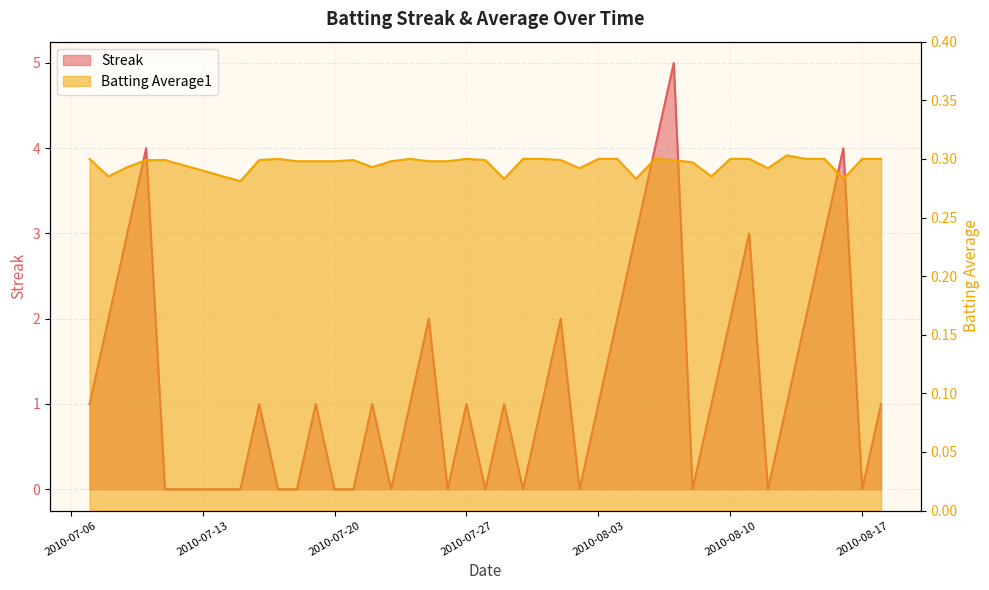

What value does the Batting Average1 series have at 2010-07-18?

0.3